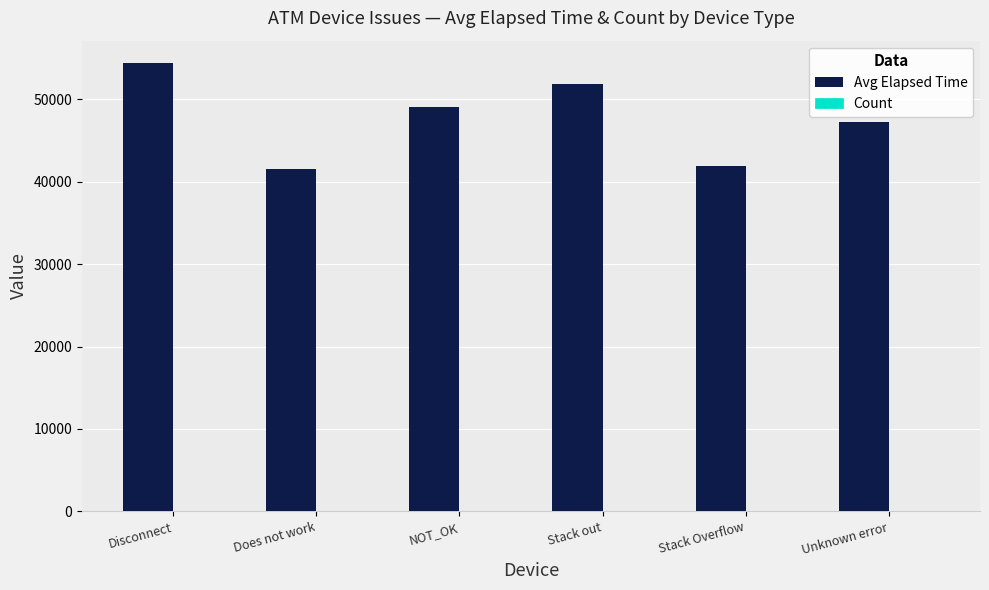

Which series changed the most between Disconnect and Stack out?

Avg Elapsed Time